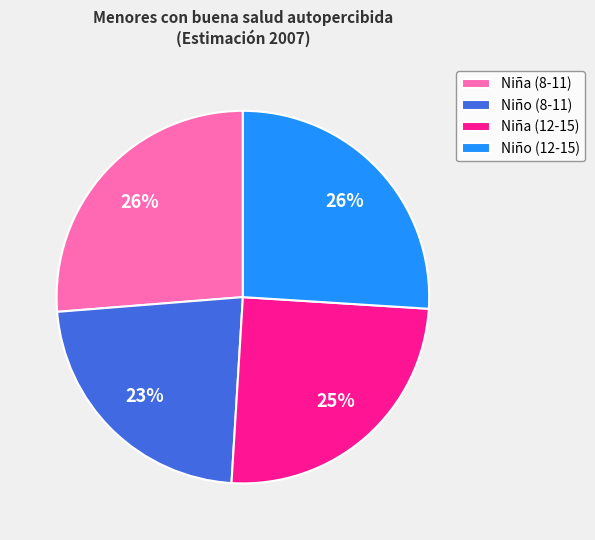

How many segments does this pie chart have?

4